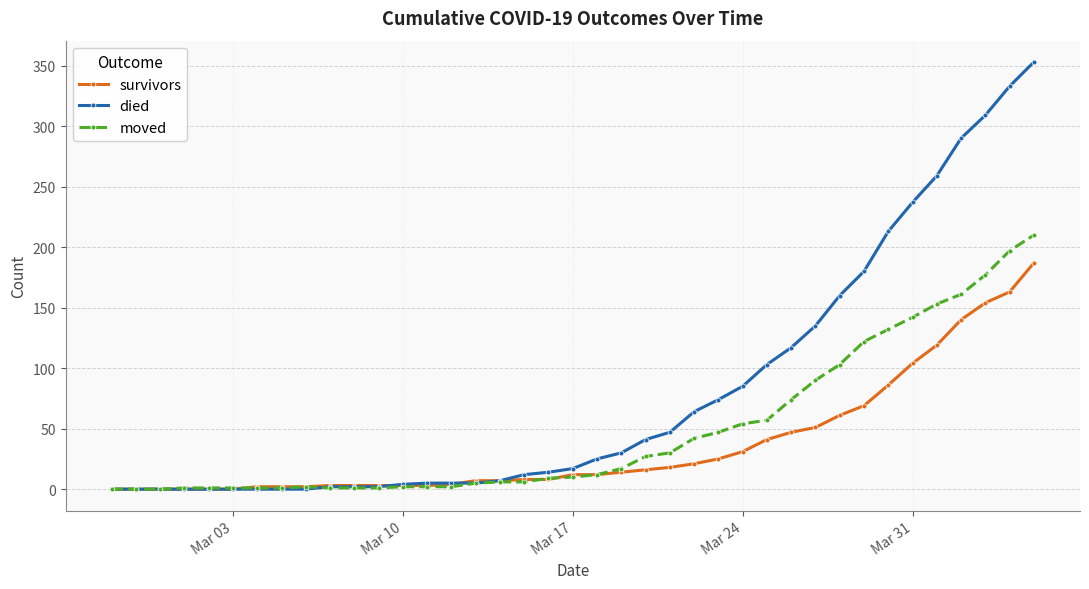

List the series in order of their peak value, highest first.

died, moved, survivors